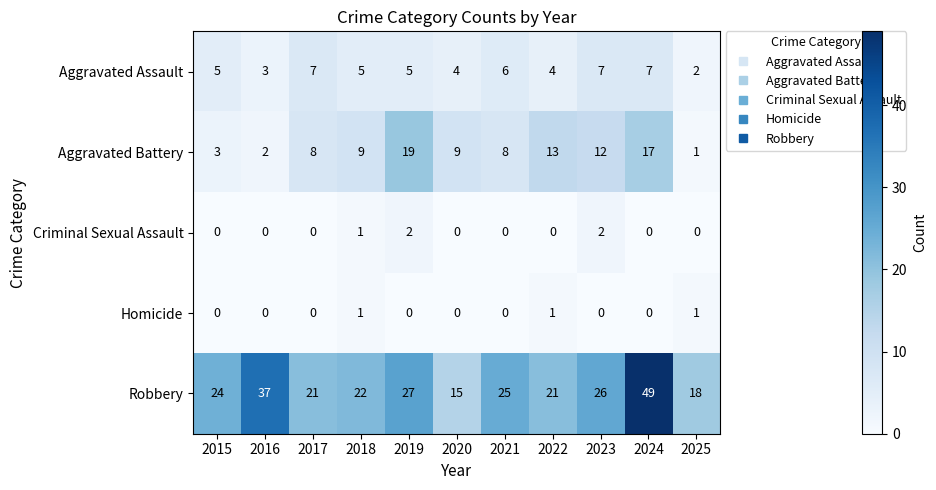

What is the sum of all Criminal Sexual Assault values?

5